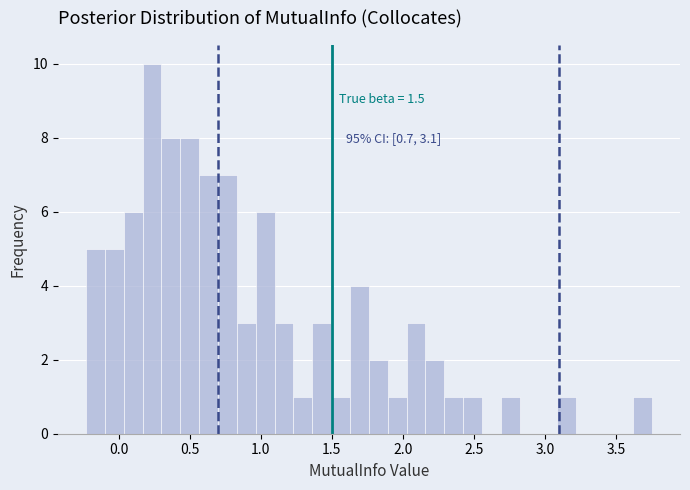

Read against the x-axis, roughly where is the centre of the tallest bar?

0.25